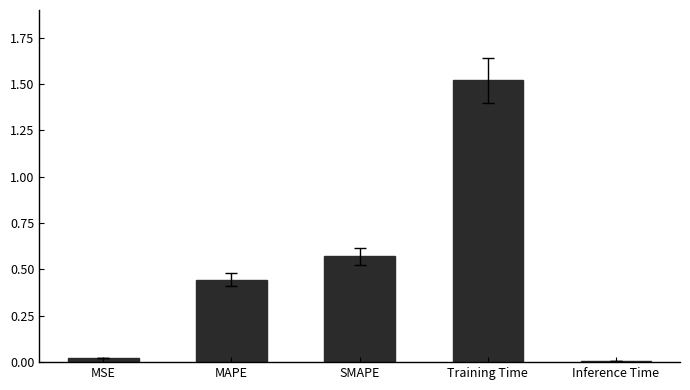

What value does the data have at Training Time?

1.5